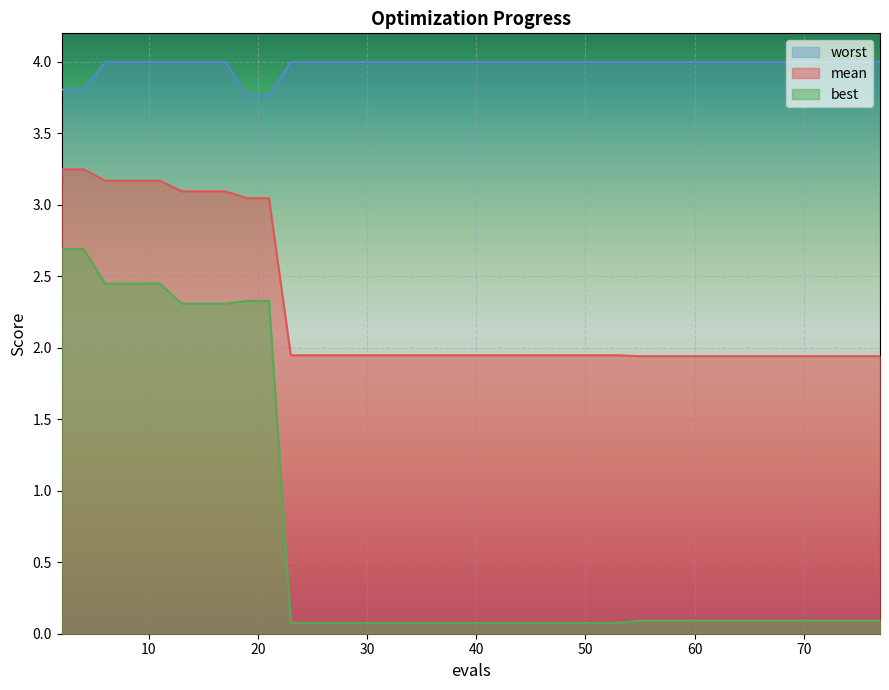

At 19, list the series in order from smallest to largest.

best, mean, worst